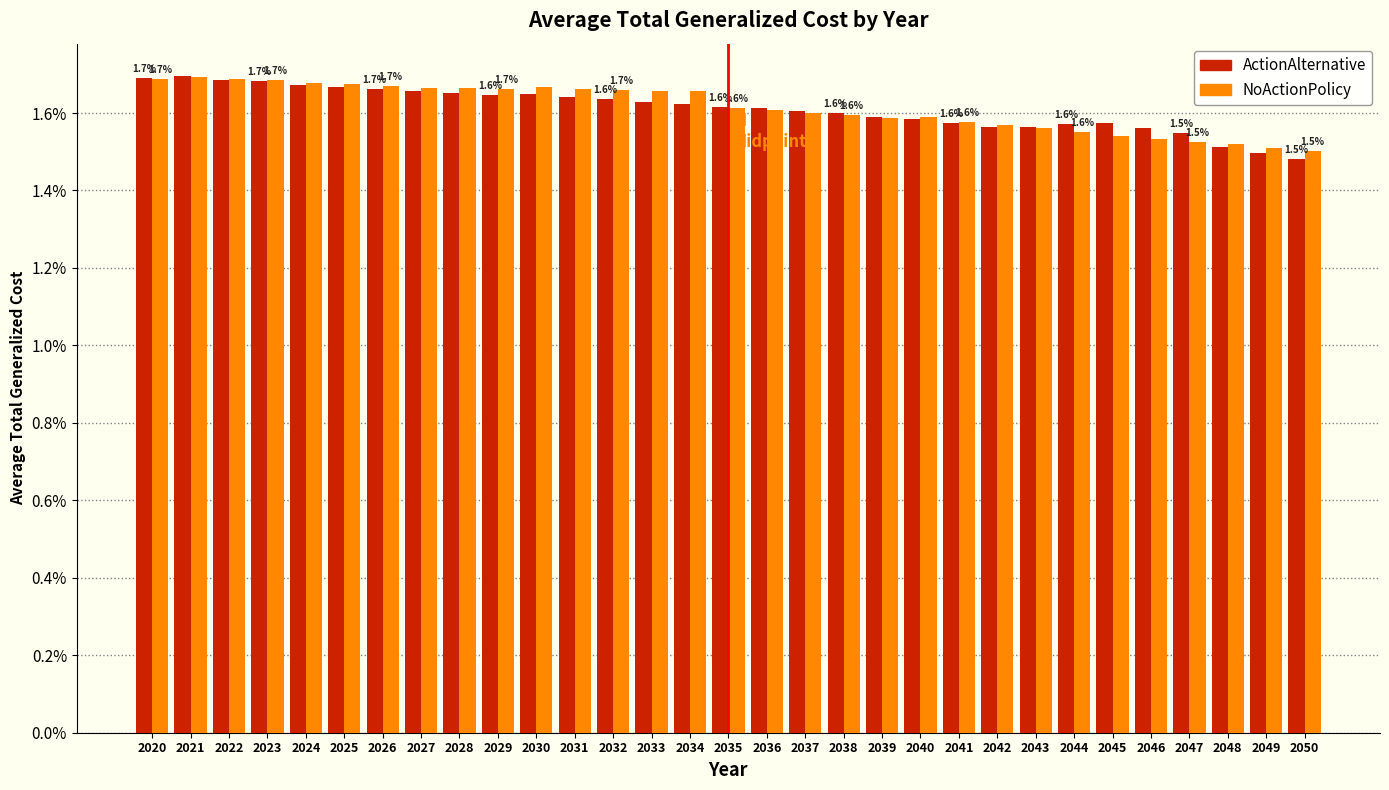

What is the sum of the ActionAlternative values at 2022 and 2028?

3.3